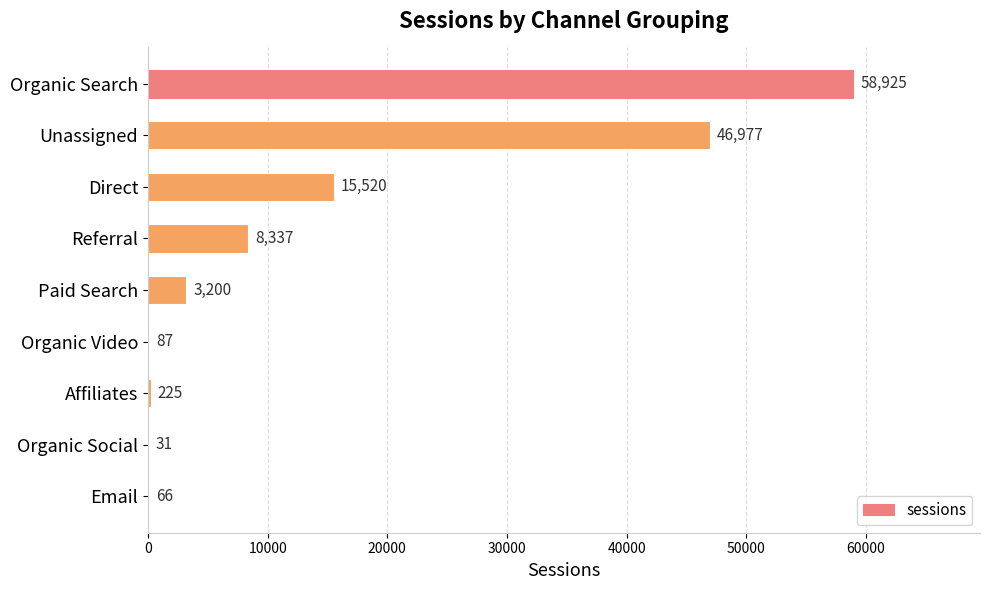

What is the change in value from Organic Video to Email?

-21